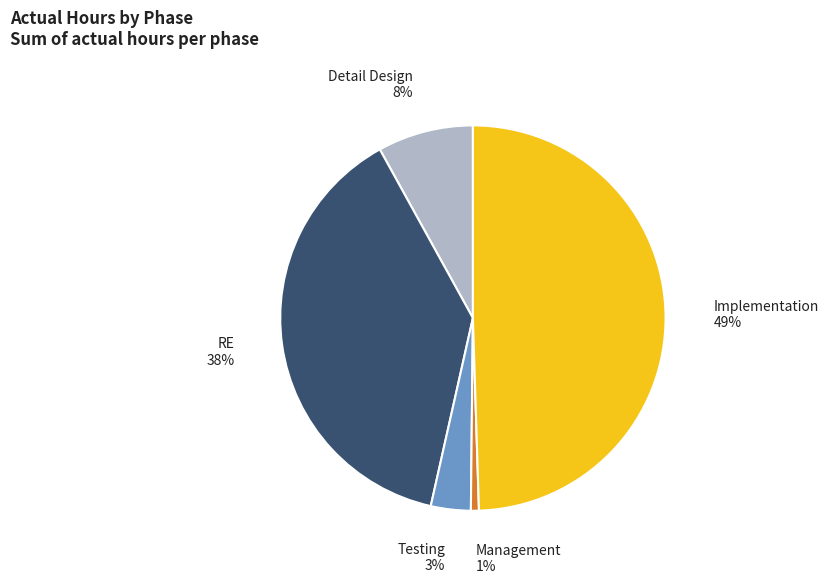

Which has a higher value, Detail Design or Testing?

Detail Design